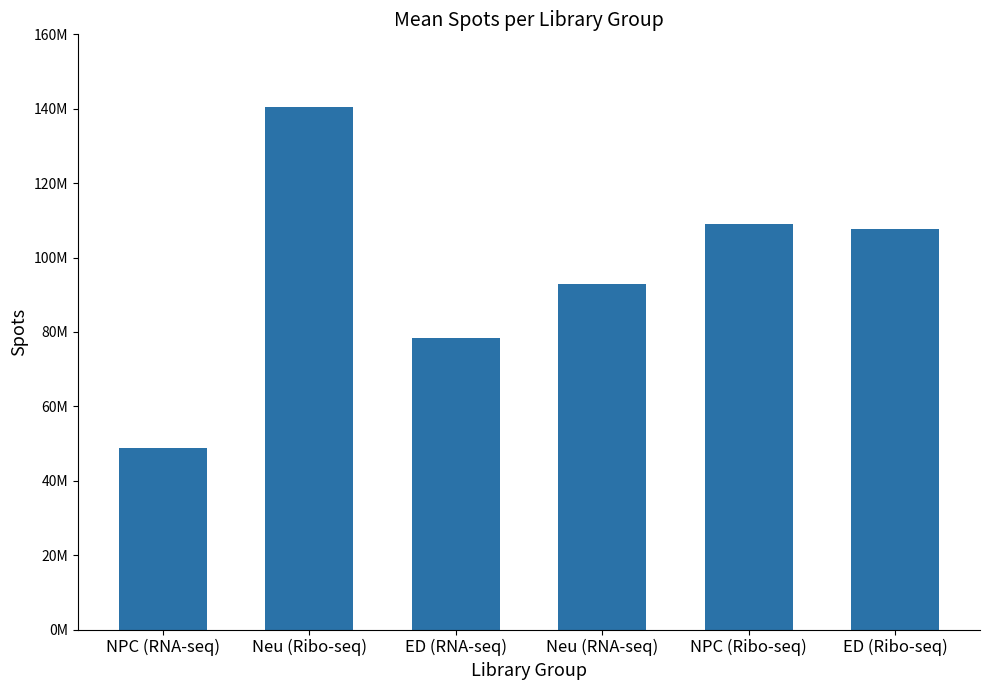

Which category has the lowest value across all series?

NPC (RNA-seq)